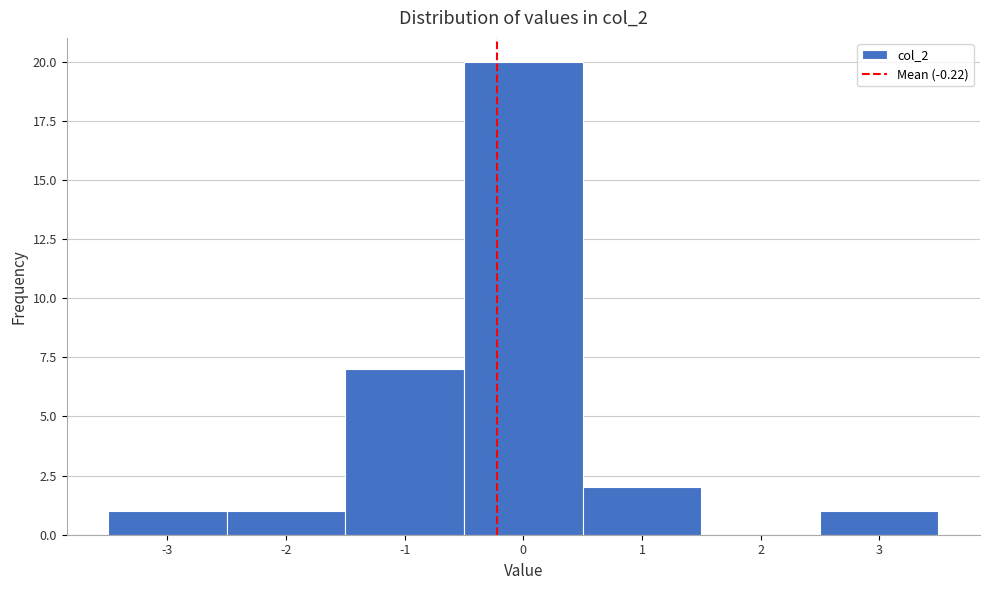

Which range on the x-axis has the tallest bar?

-0.5 to 0.5